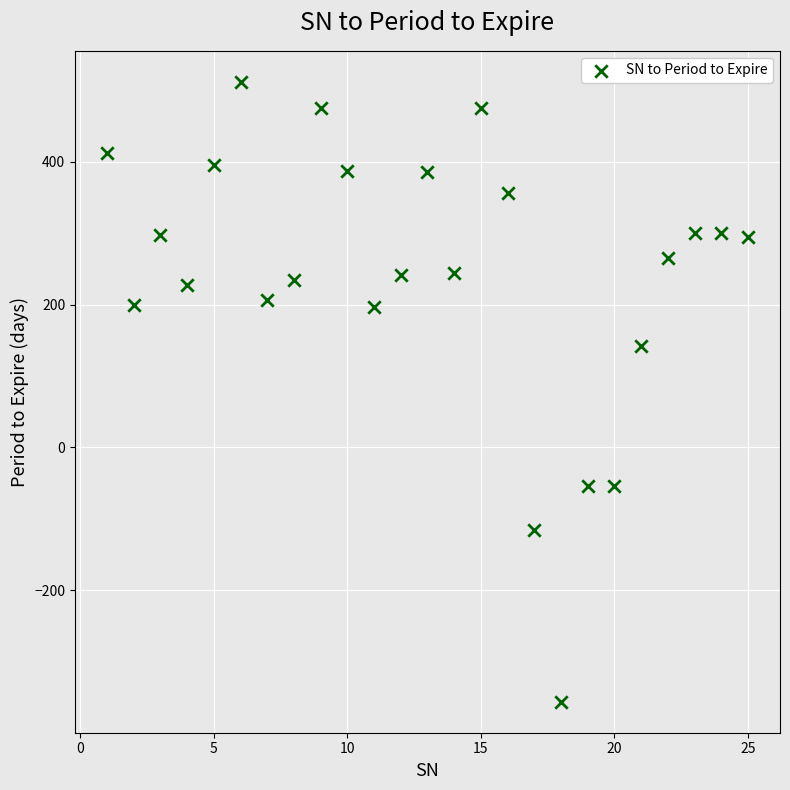

What Y value in the scatter plot is closest to 78?

142